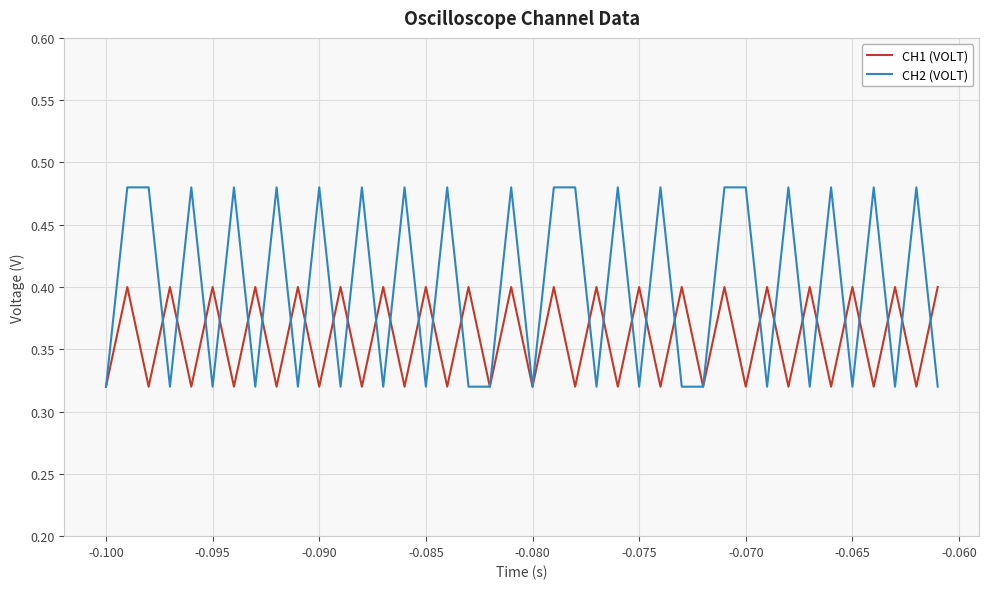

Rank the series by their average value, from highest to lowest.

CH2 (VOLT), CH1 (VOLT)